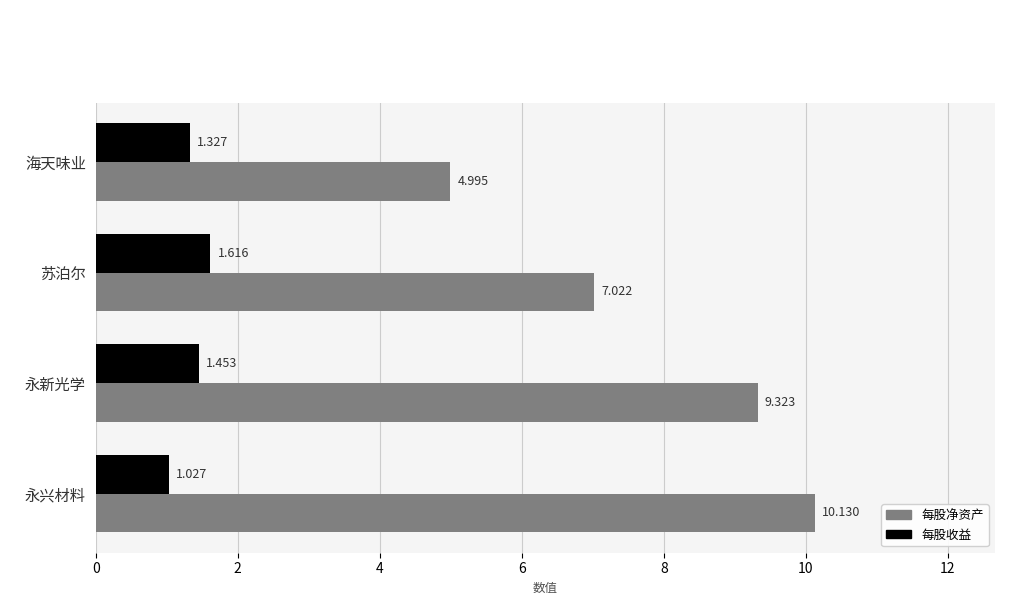

Which series has the widest spread of values?

每股净资产